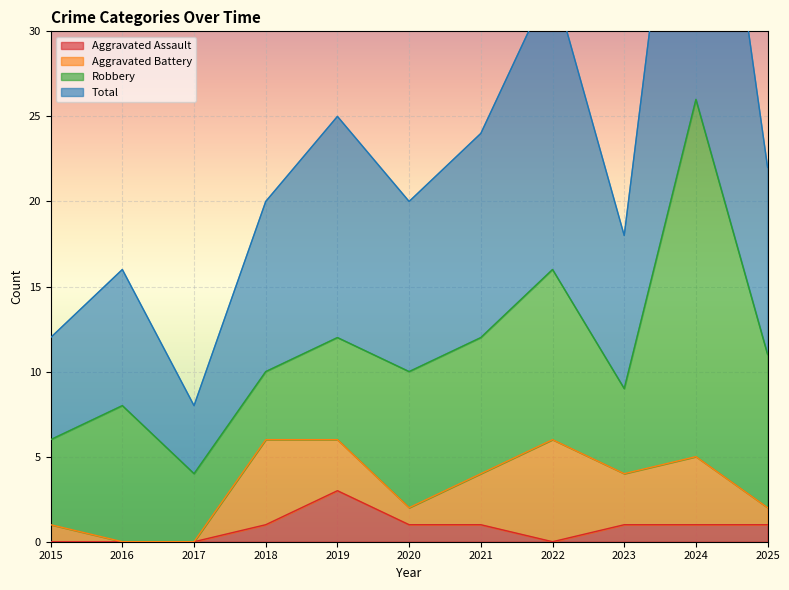

At how many categories does at least one series exceed 18?

7